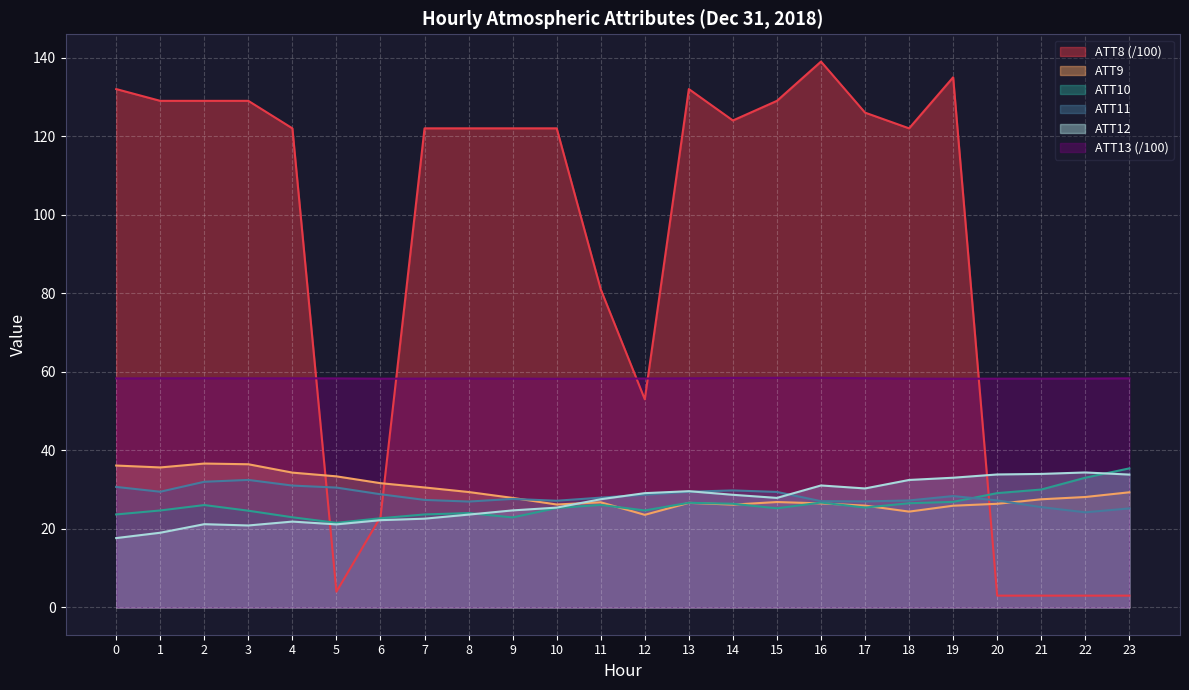

Is it true that ATT9 equals 64.7 at 0?

False